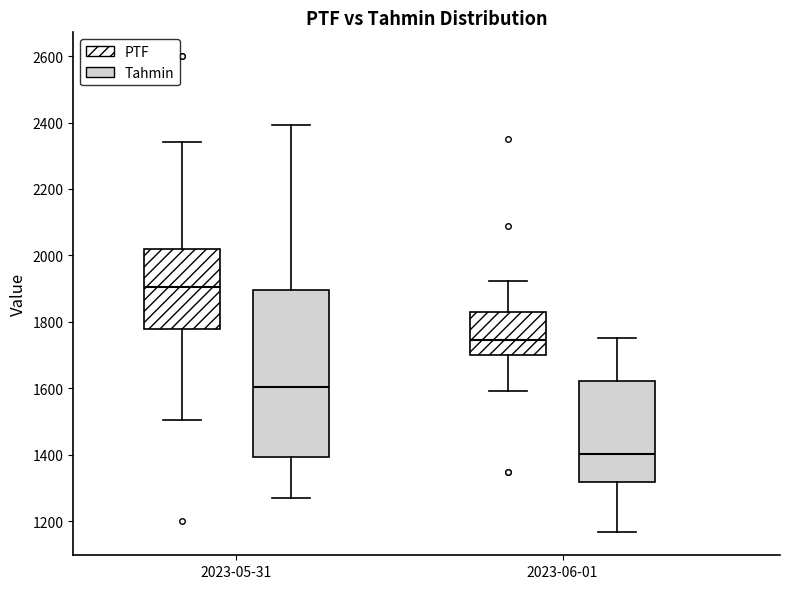

Which box's median line is the lowest?

2023-06-01 (Tahmin)